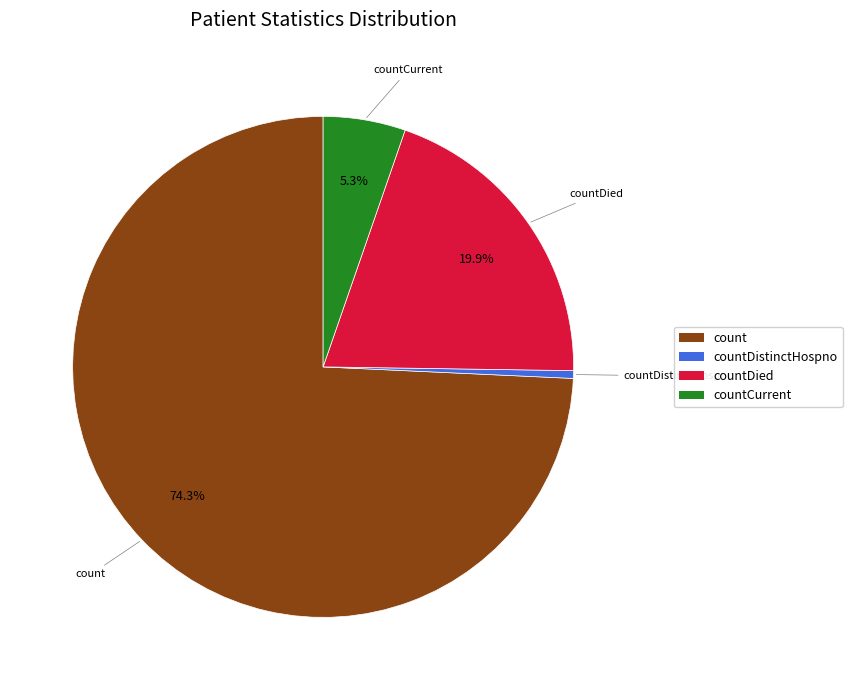

How many segments does this pie chart have?

4